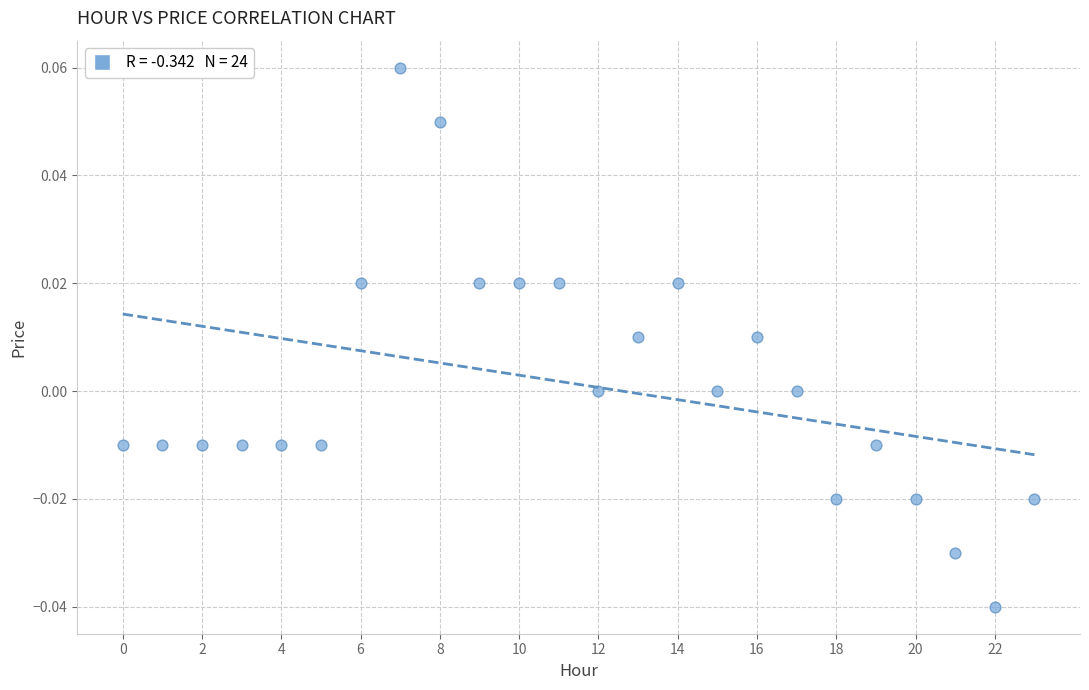

How many data points are displayed?

24